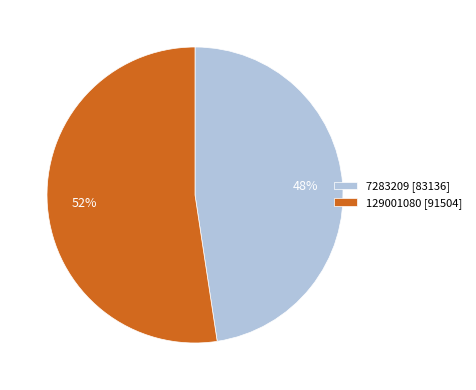

Which slice is the smallest?

7283209